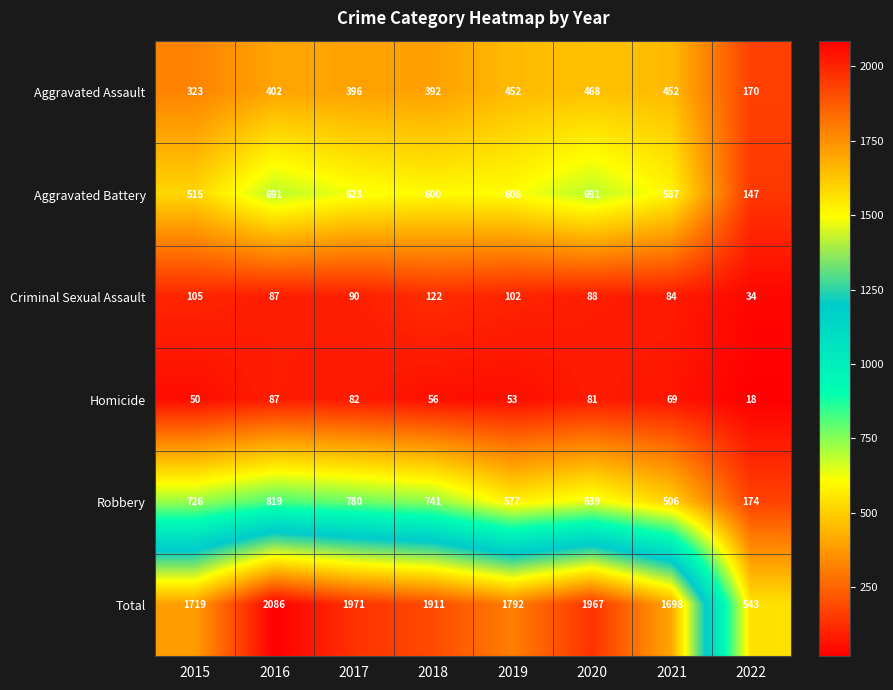

Between 2015 and 2020, which series saw the biggest shift?

Total